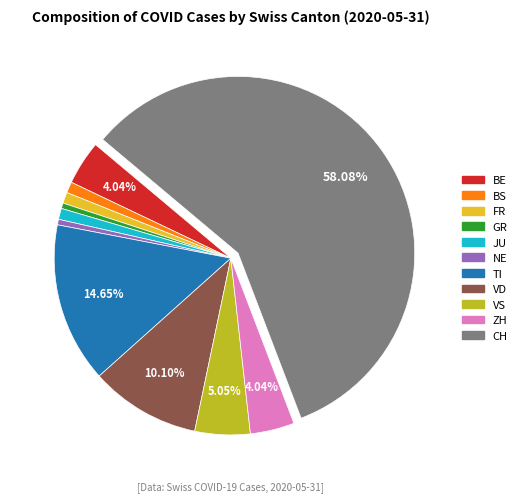

To the nearest percent, what percentage of the pie is ZH?

4%